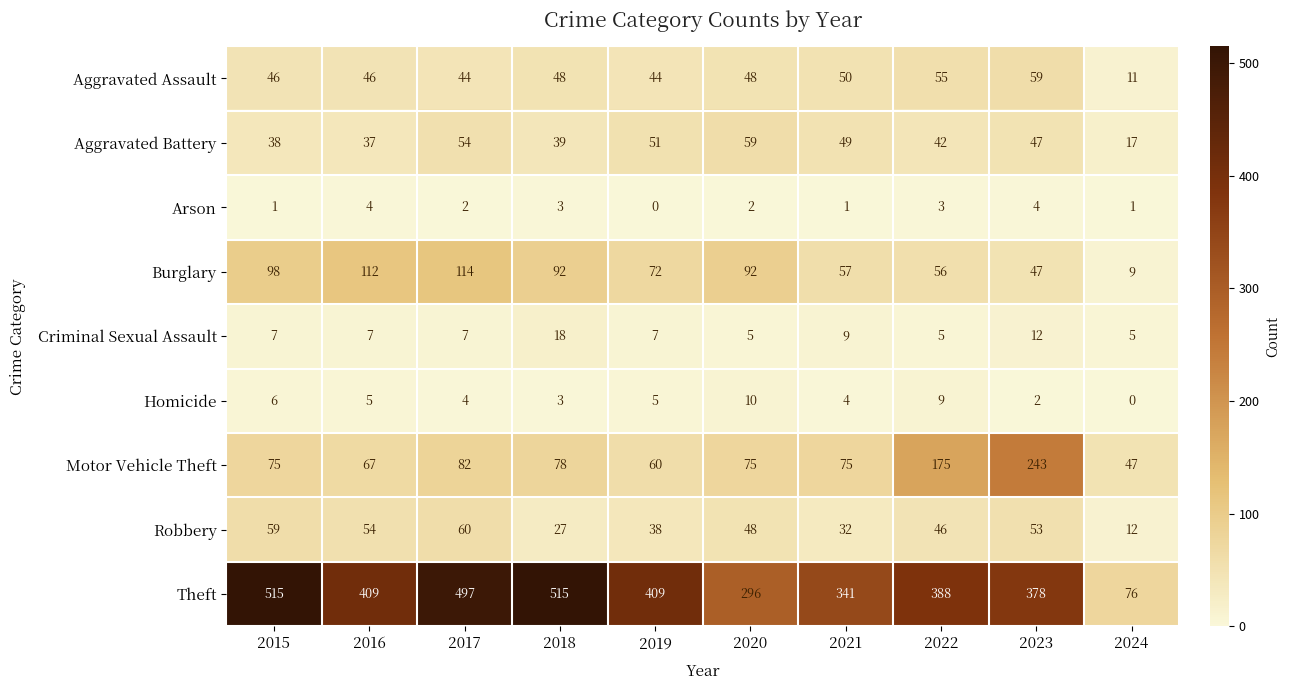

Is it true that Aggravated Assault equals 48 at 2020?

True